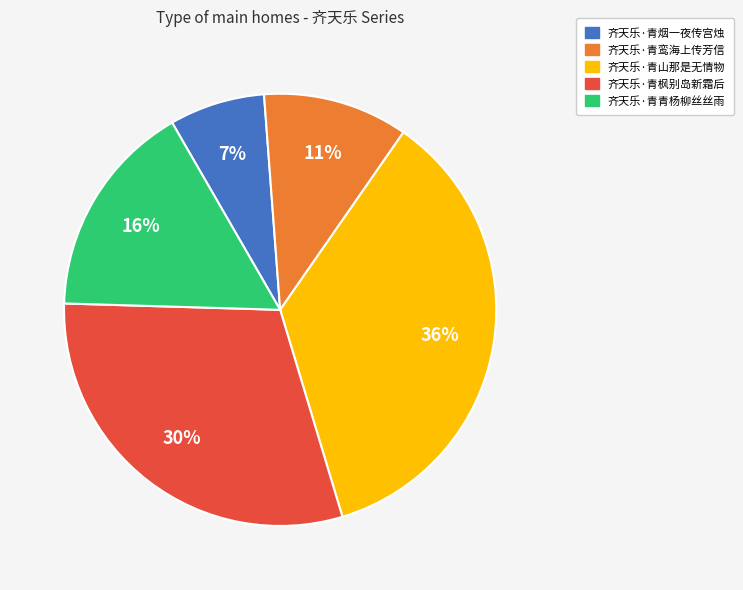

To the nearest percent, what is the difference between the 齐天乐·青山那是无情物 and 齐天乐·青鸾海上传芳信 slice percentages?

25%